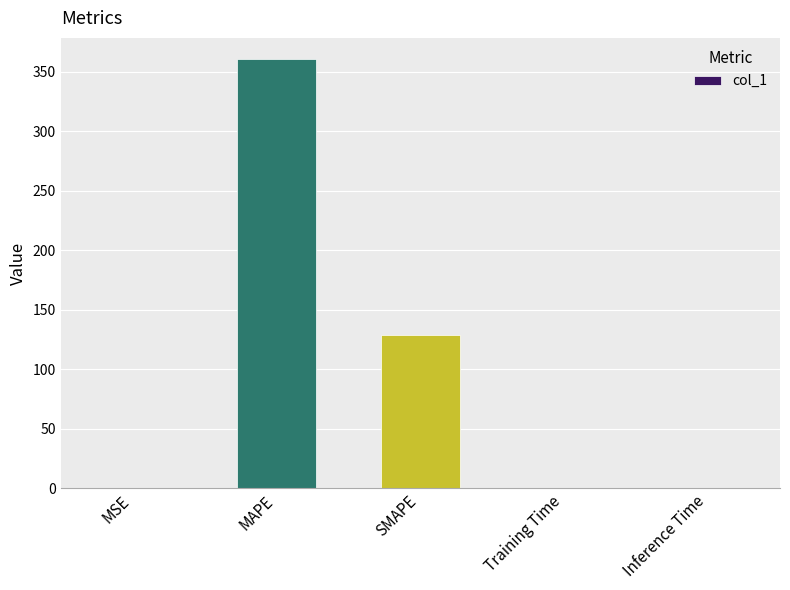

Between SMAPE and MAPE, which is larger?

MAPE